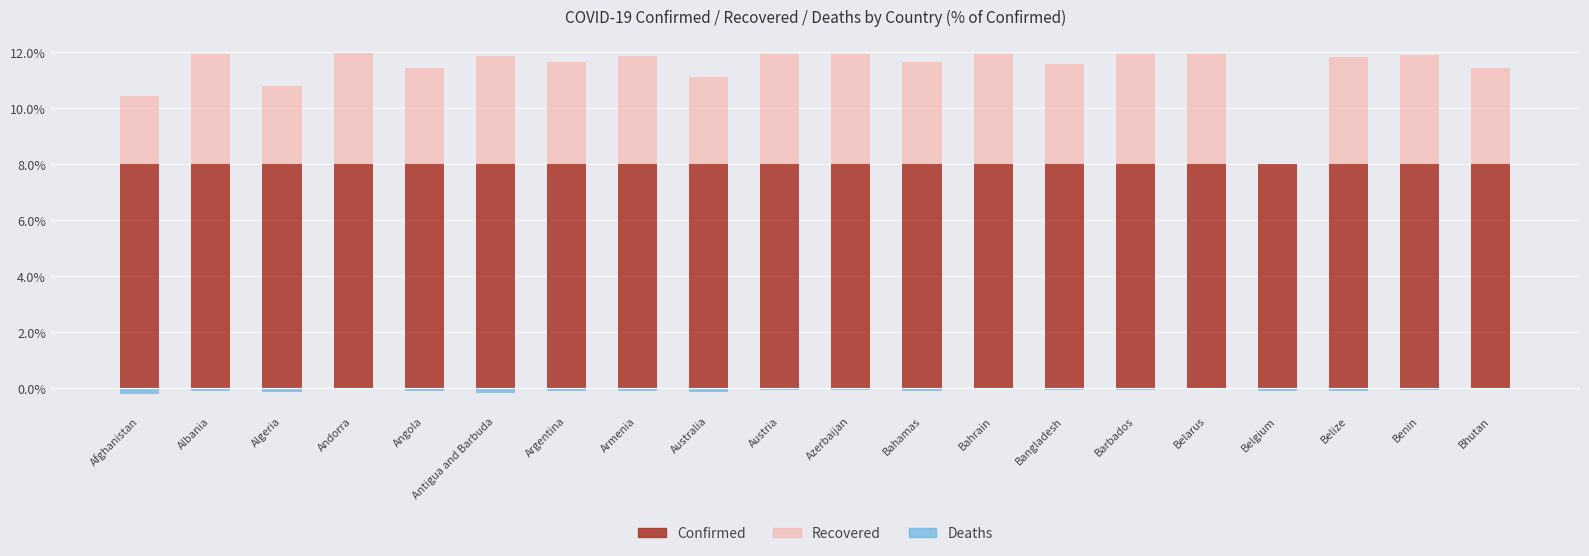

The value of Confirmed at Armenia is 8.0. True or false?

True